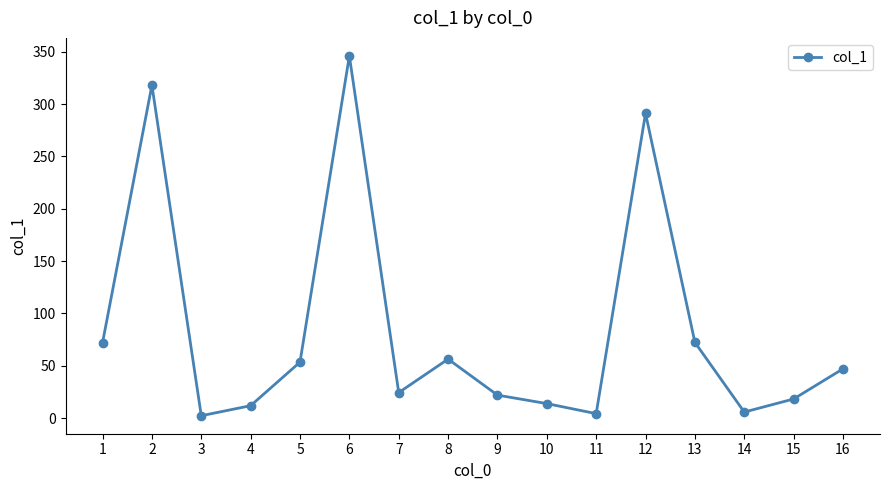

How many interior local peaks (higher than both neighbors) does the data have?

4